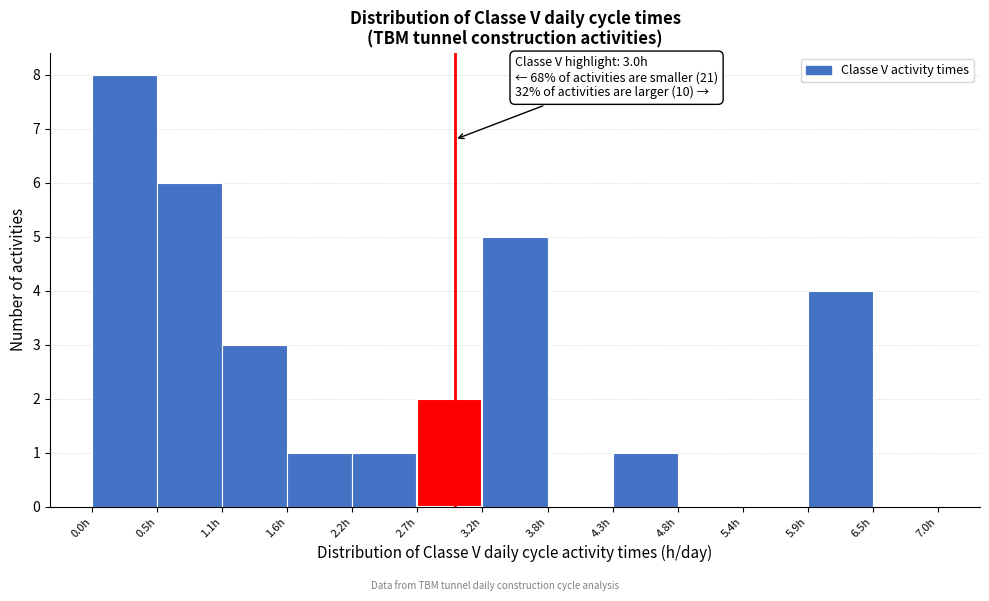

Which range on the x-axis has the tallest bar?

0.0 to 0.5